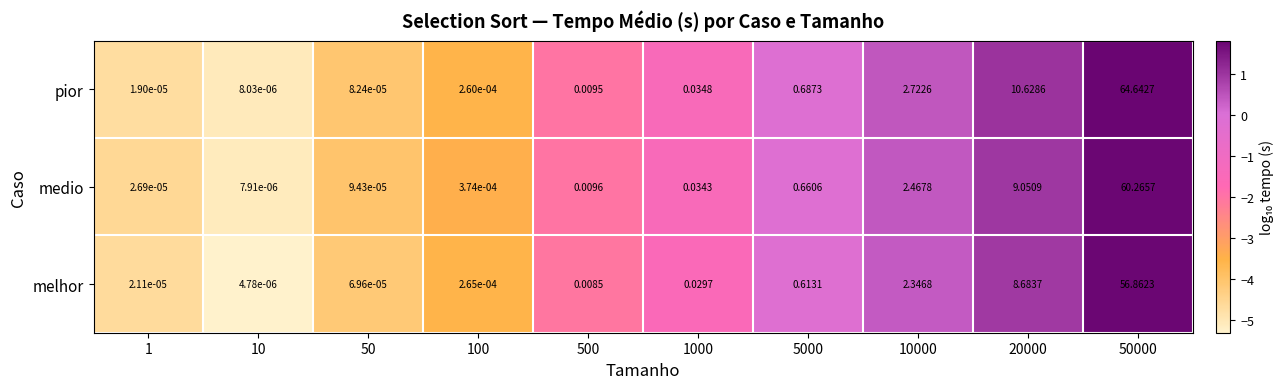

Which series changed the most between 100 and 500?

pior